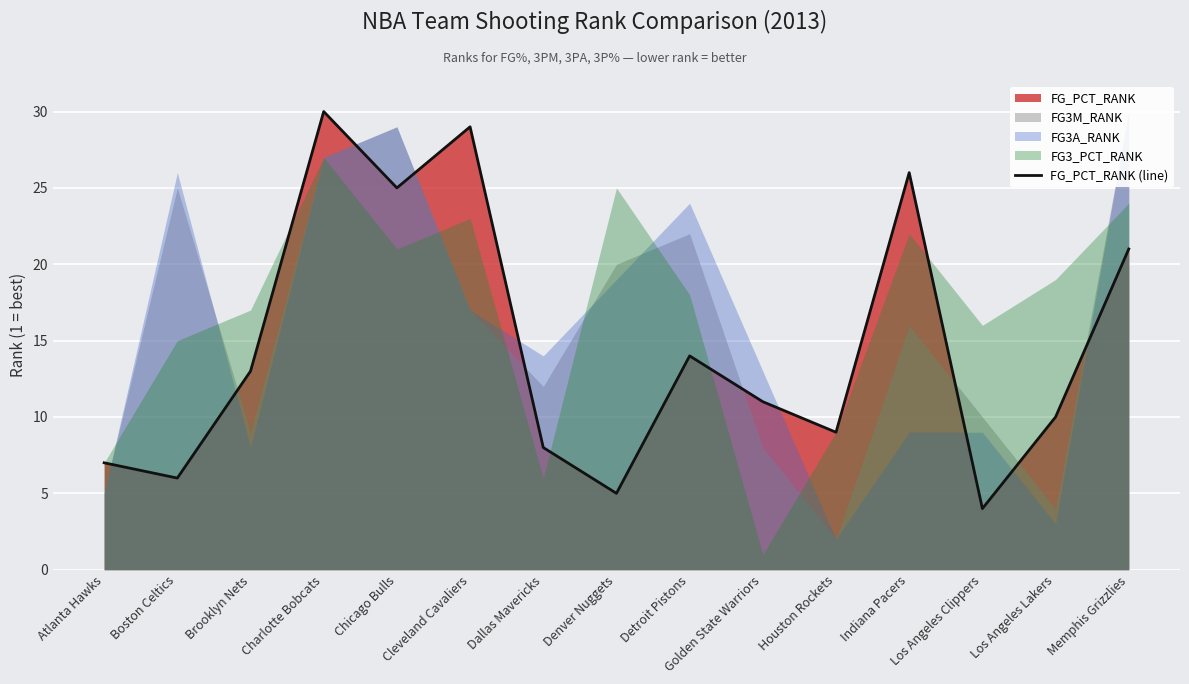

What is the minimum value shown in the chart?

4